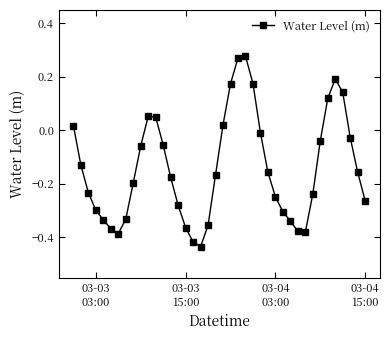

What is the sum of all values?

-5.6